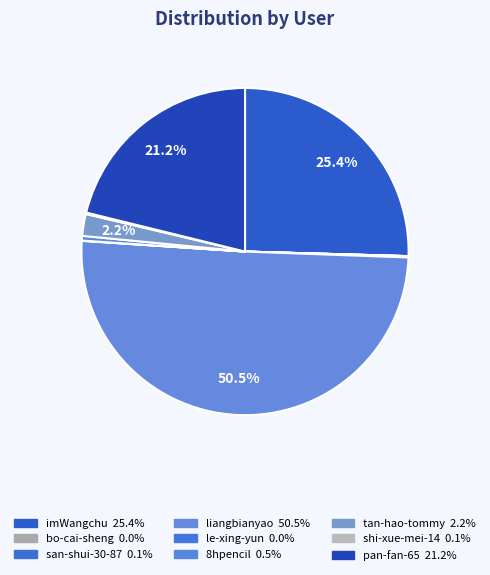

To the nearest percent, what is the combined percentage of liangbianyao and le-xing-yun?

50%